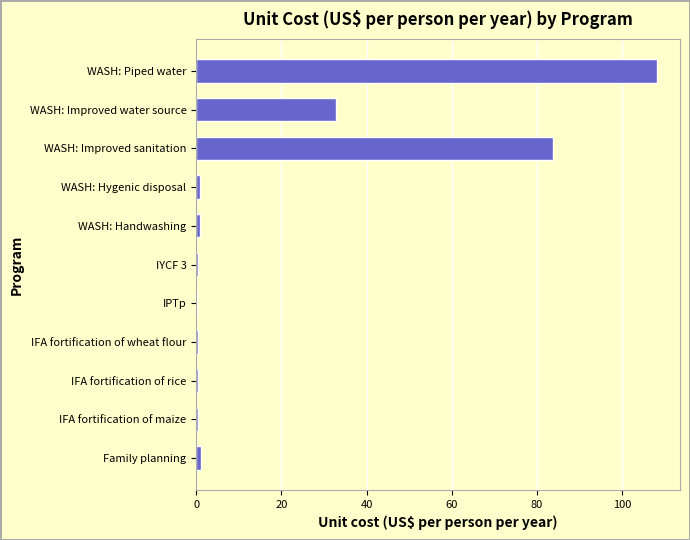

Where is the data nearest to the value 54?

WASH: Improved water source